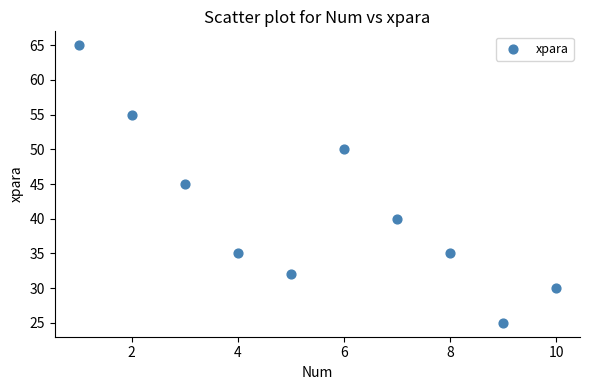

What is the range of X values (max minus min)?

9